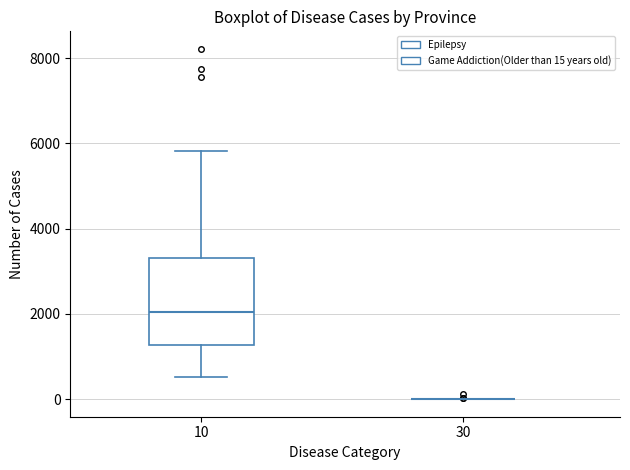

Which box is the tallest, from its lower edge to its upper edge?

10